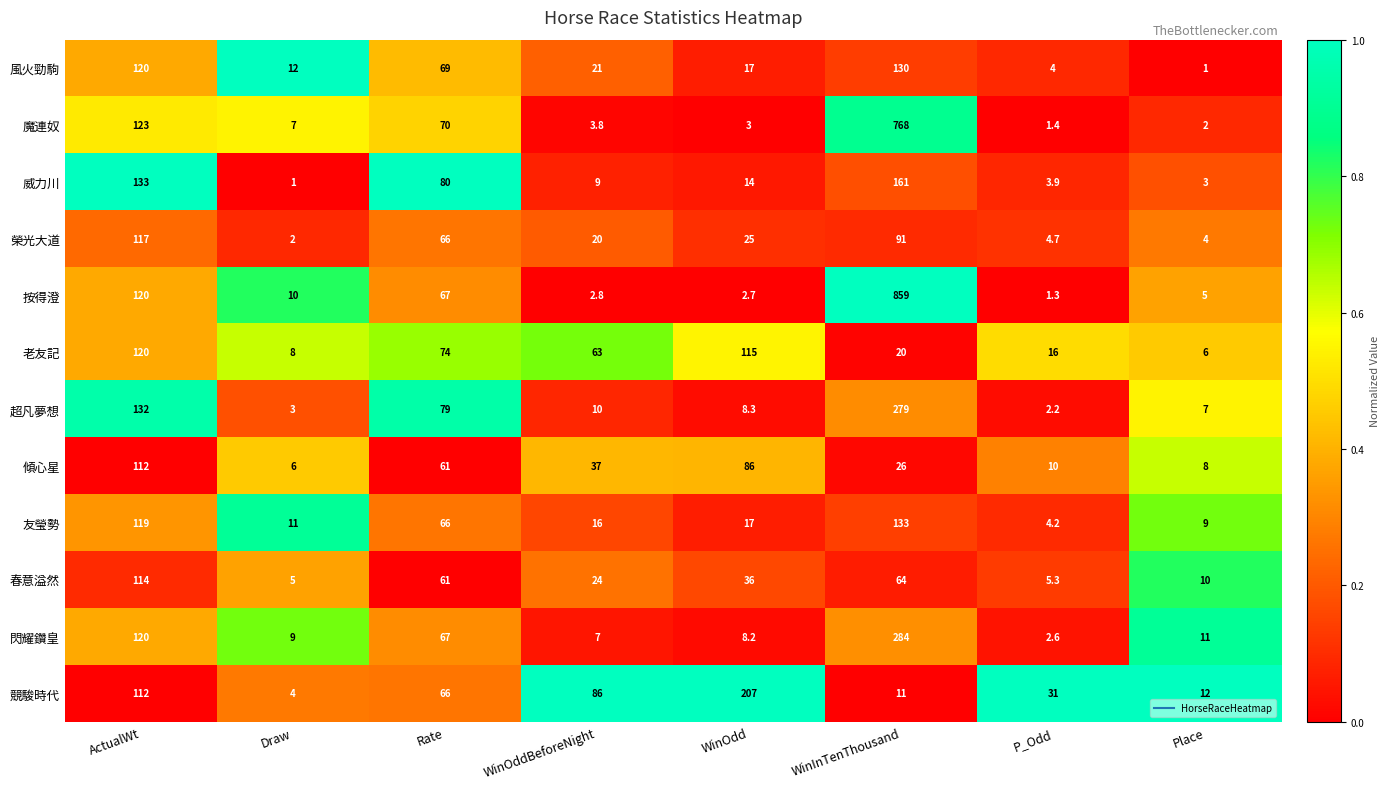

Is it true that 閃耀鑽皇 equals 13.7 at Rate?

False